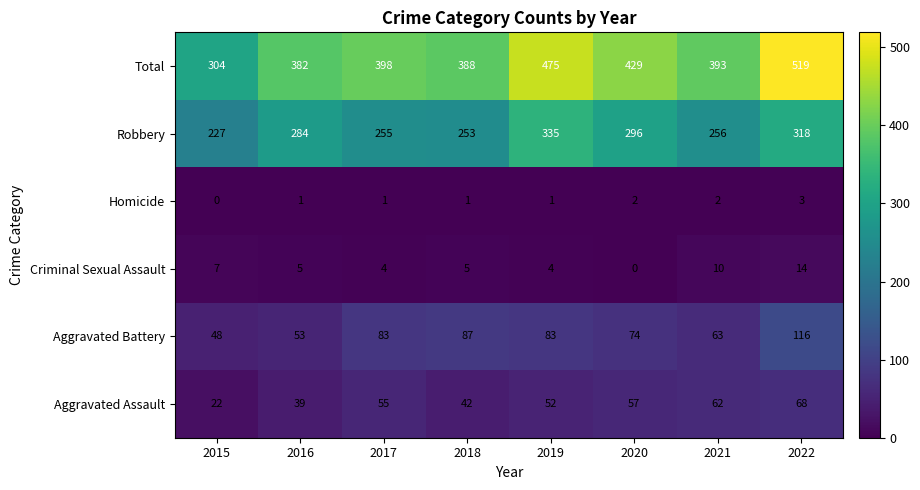

What is the difference between the maximum and second lowest values in the Aggravated Assault series?

29